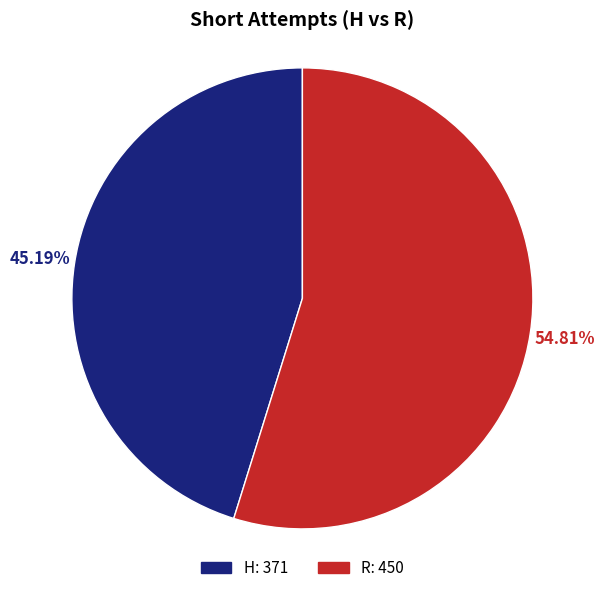

Which category has the biggest portion of the pie?

R